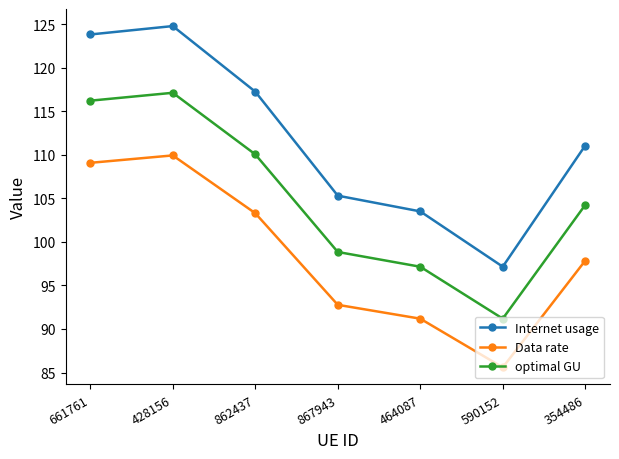

What are all the series names shown in the legend?

Internet usage, Data rate, optimal GU